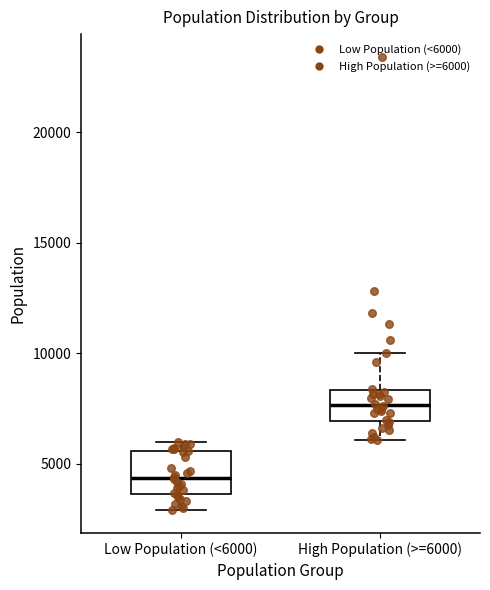

Reading left to right, transcribe this box plot: for each box, give where its median line is, the range the box spans, and where its two whiskers end, as read against the y-axis. The values are not printed on the chart, so give them approximately, as read against the axis.

Low Population (<6000): median 4500, box 3500 to 5500, whiskers 3000 to 6000
High Population (>=6000): median 7500, box 7000 to 8500, whiskers 6000 to 10000